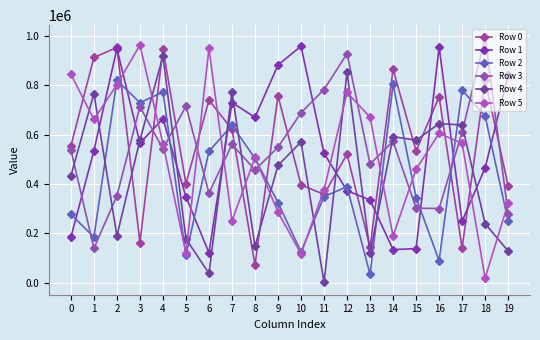

Reading right to left, transcribe all the data shown in this chart.

Row 0: 392161	820087	141011	752363	533330	862952	144126	520292	358170	396057	756030	72577	620523	738996	400981	946301	163340	951855	911424	553743
Row 1: 840172	464977	249324	953385	138676	134724	335186	372998	523950	956932	881009	669531	729149	121859	348168	663925	565203	947323	534731	184502
Row 2: 250450	674285	780028	89621	345318	802347	34915	388842	349219	125671	324884	503405	637400	531899	111752	771479	728485	819224	185058	277425
Row 3: 280169	992409	609513	300769	302198	572521	480261	926874	781779	688057	548583	457329	559895	363087	714933	541305	712844	352071	140081	537841
Row 4: 128698	239792	638762	643821	576974	591350	120751	852682	1919	570025	475242	148045	772566	38391	178552	916283	577473	190390	765065	433661
Row 5: 322115	20159	563937	604884	459153	189725	670026	769823	376258	117800	286009	507443	250575	947755	121057	563378	961877	801063	660800	843658